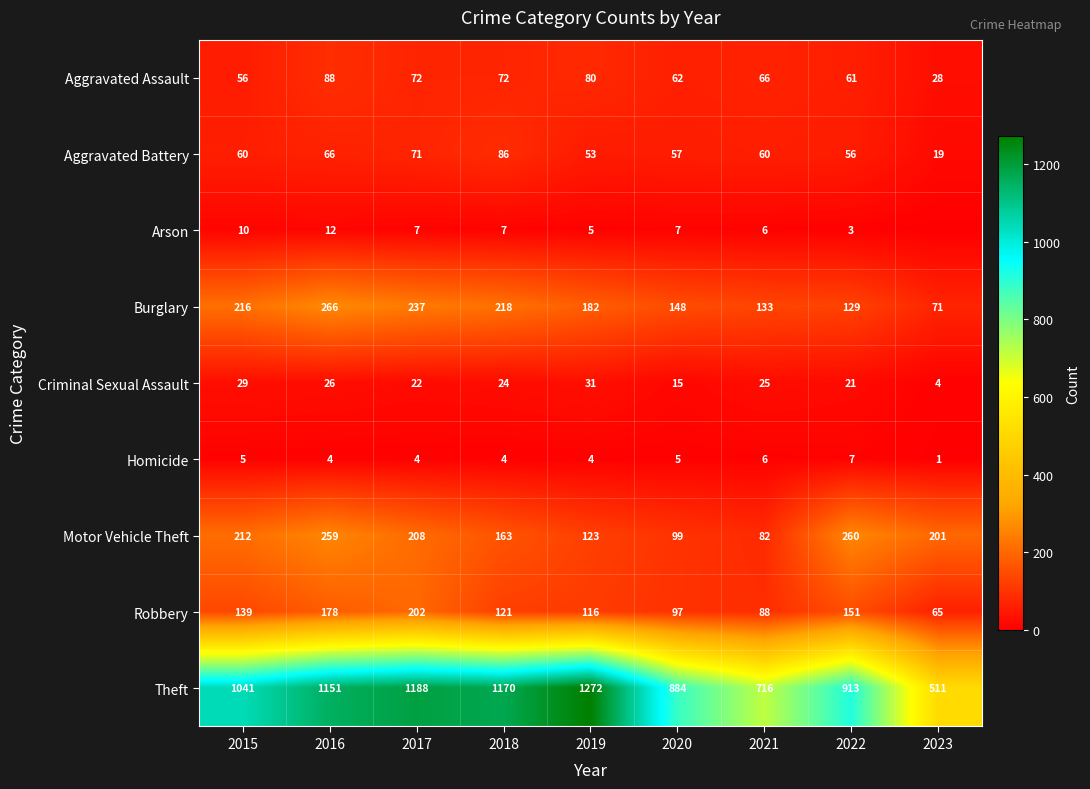

At how many categories does at least one series exceed 0?

9